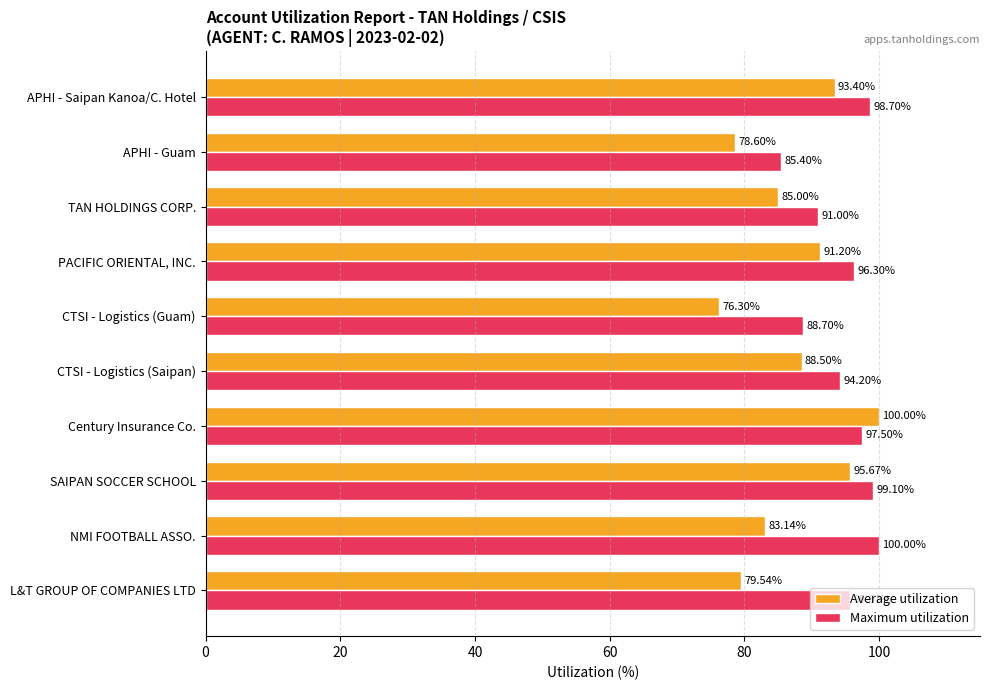

At which label does Maximum utilization reach its minimum?

APHI - Guam